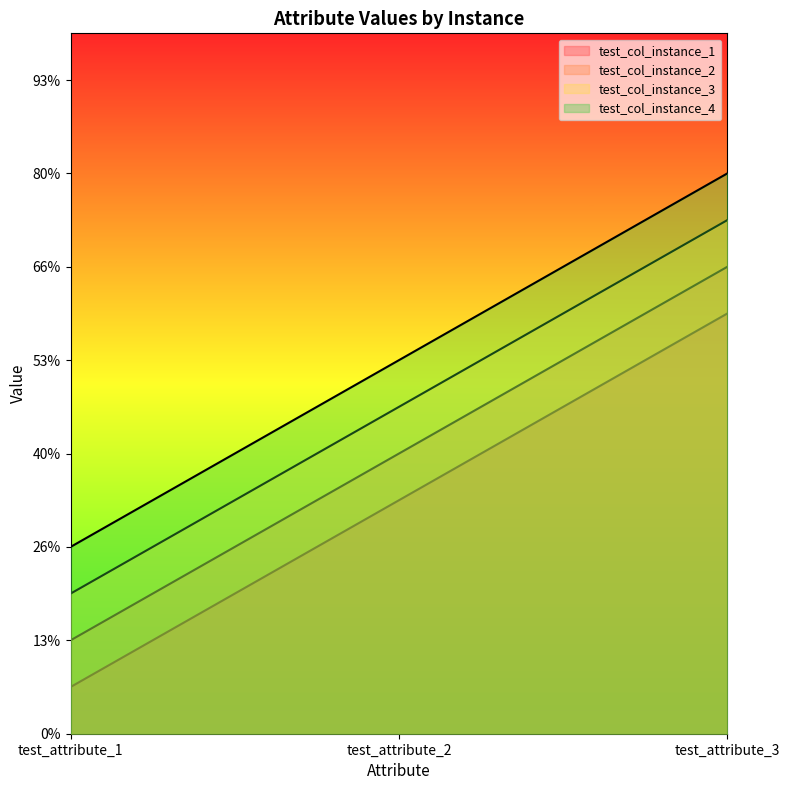

Reading left to right, transcribe all the data shown in this chart.

test_col_instance_1: test_attribute_1=1	test_attribute_2=5	test_attribute_3=9
test_col_instance_2: test_attribute_1=2	test_attribute_2=6	test_attribute_3=10
test_col_instance_3: test_attribute_1=3	test_attribute_2=7	test_attribute_3=11
test_col_instance_4: test_attribute_1=4	test_attribute_2=8	test_attribute_3=12